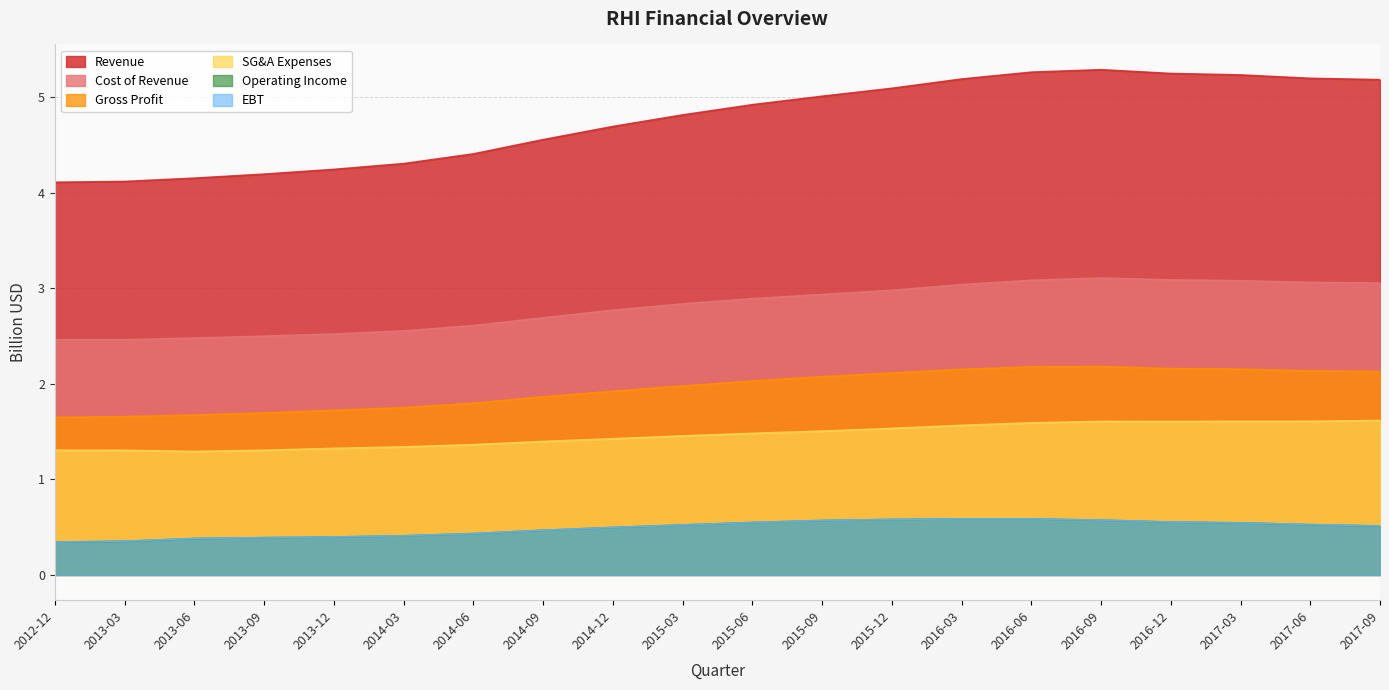

True or false: Gross Profit and EBT cross at least once.

False